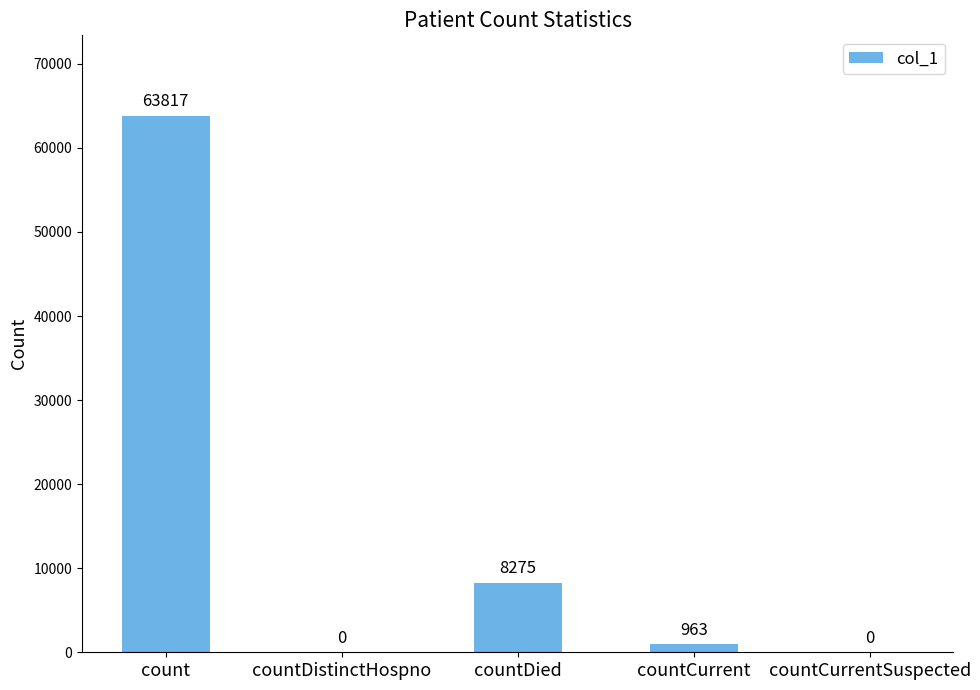

True or false: the data shows 3032 at countDied.

False